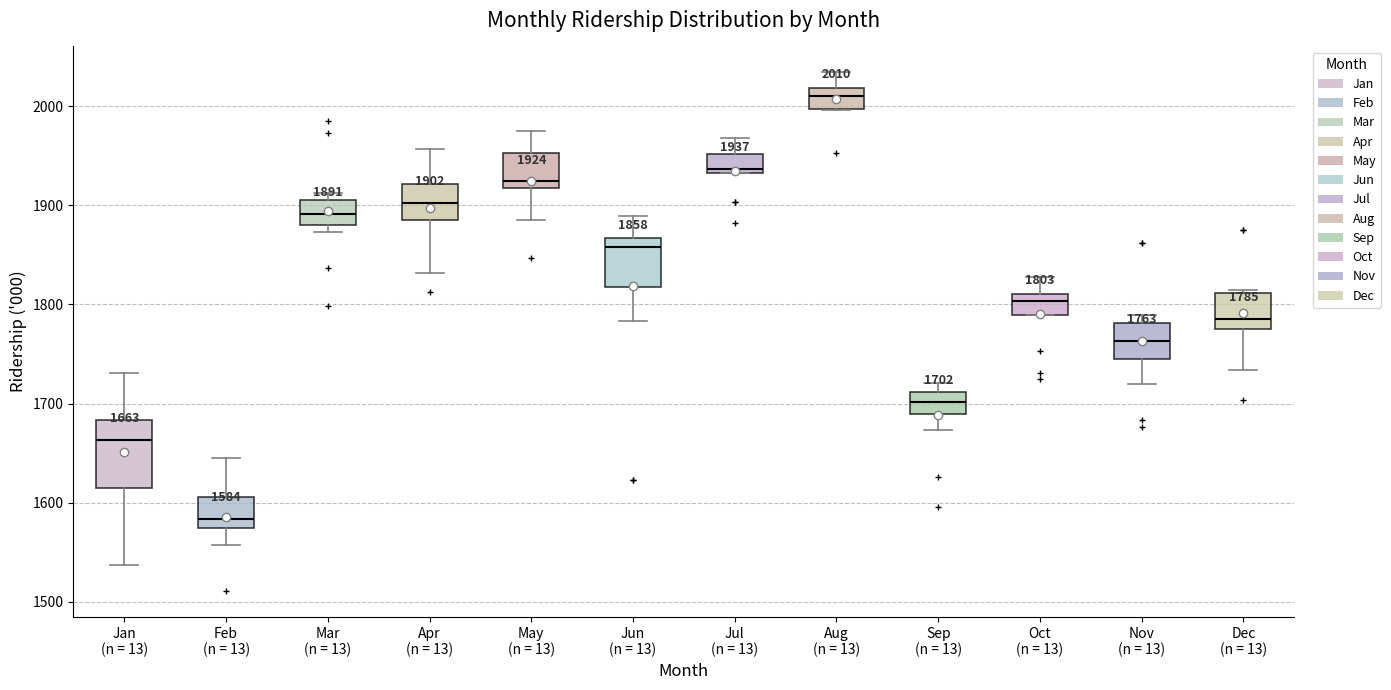

Which box has the highest median line?

Aug (n = 13)